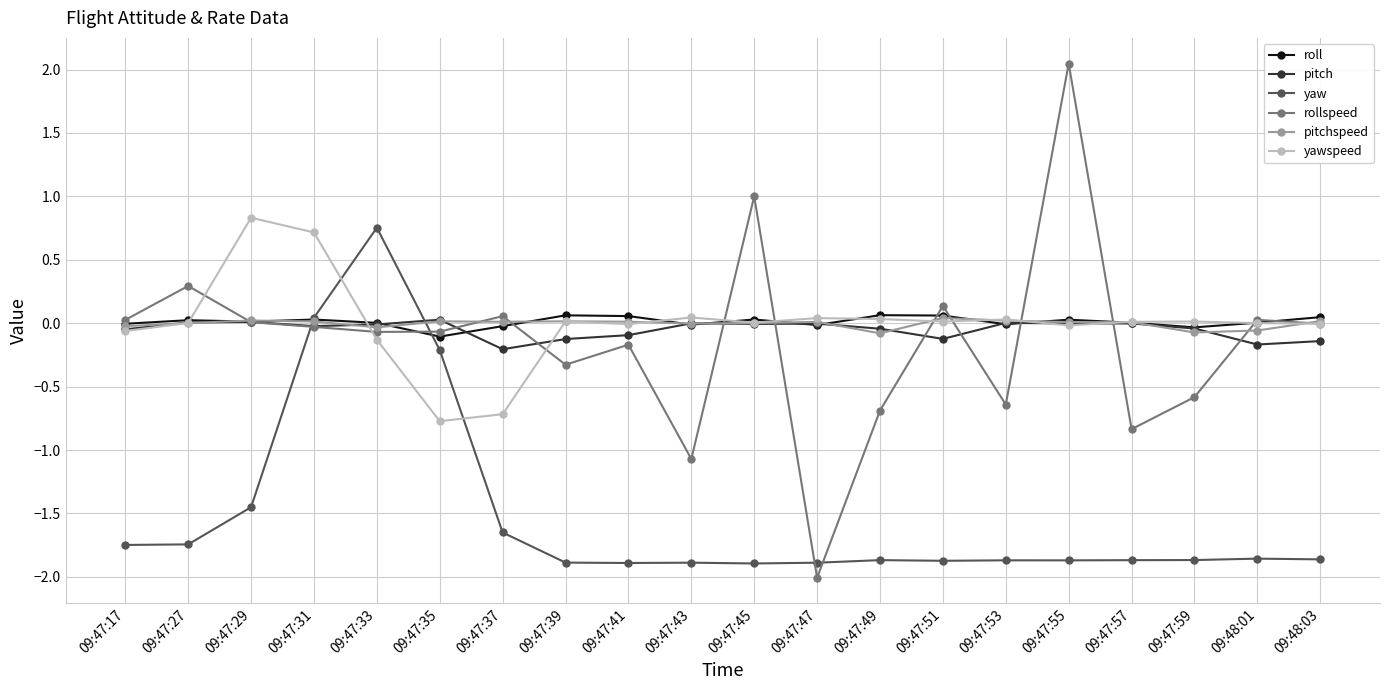

Which category has the lowest value across all series?

09:47:47